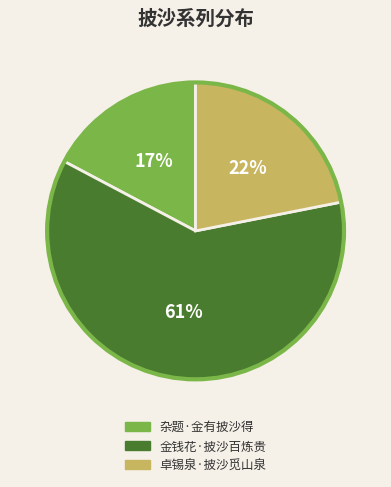

How many slices are in this pie chart?

3